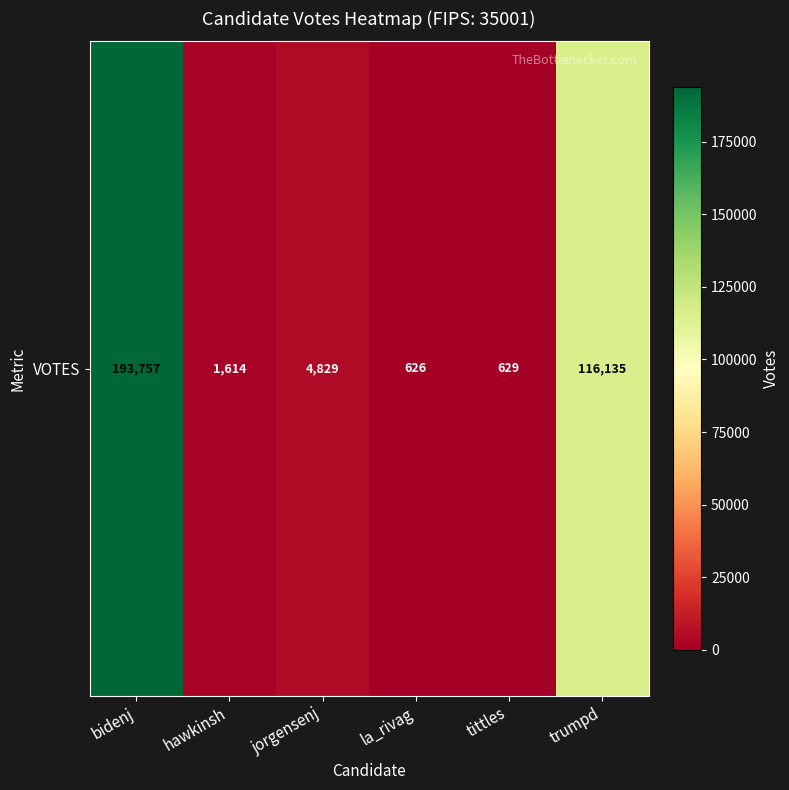

Is it true that the value at trumpd is 116135?

True